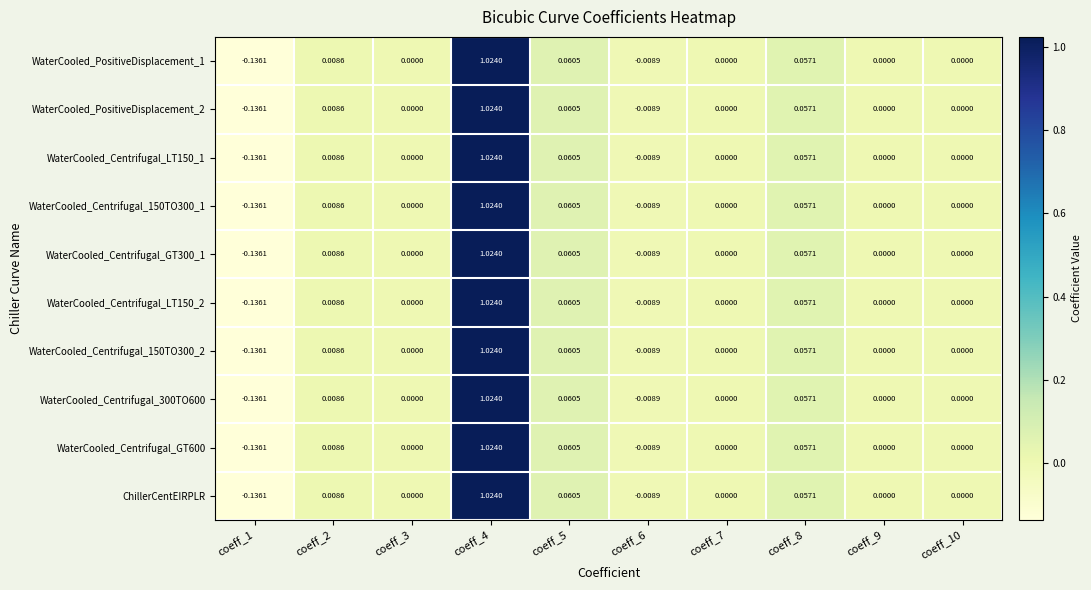

Is the value of ChillerCentEIRPLR at coeff_3 greater than the value of WaterCooled_PositiveDisplacement_2 at coeff_4?

No